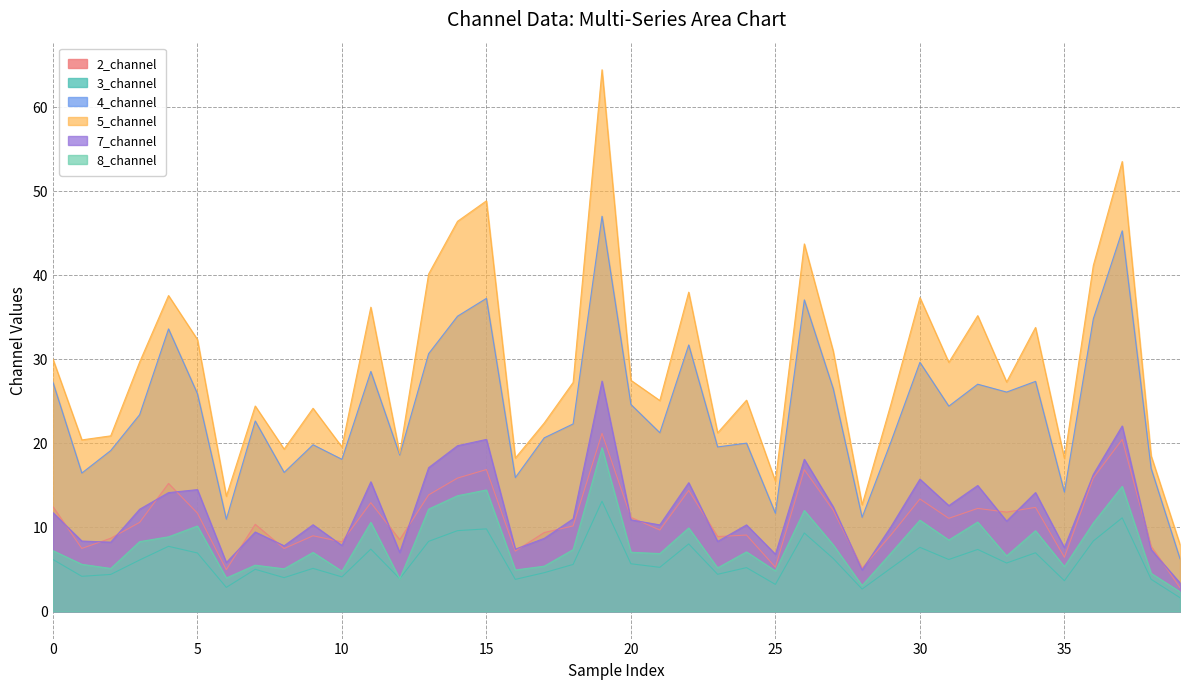

True or false: 4_channel and 8_channel intersect in this chart.

False